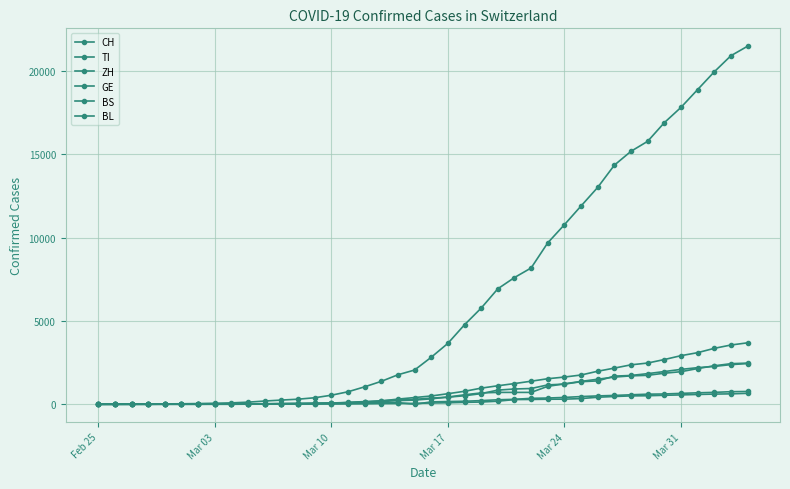

What is the value of the CH point at the 16th from the left?

749